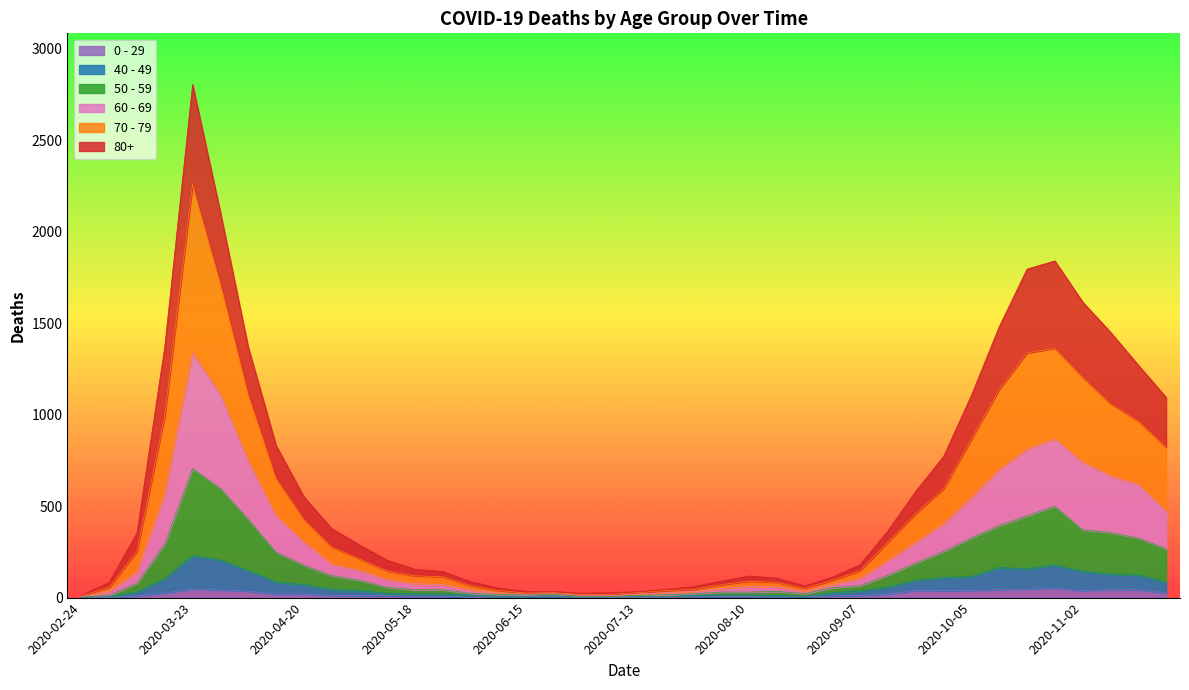

At 2020-03-02, list the series in order from smallest to largest.

0 - 29, 40 - 49, 50 - 59, 60 - 69, 70 - 79, 80+